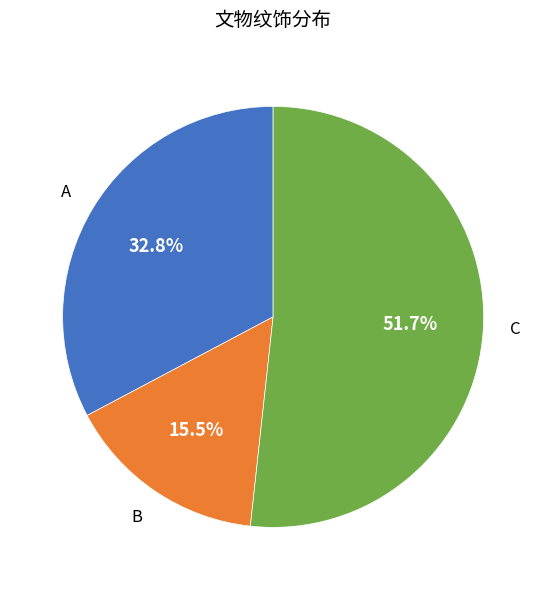

Does any single category account for the majority?

Yes